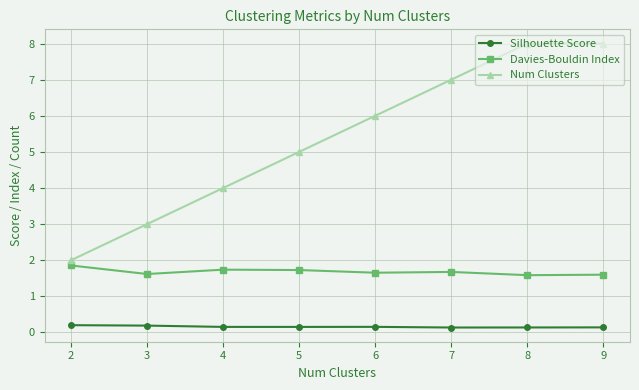

Which series has the largest range (max minus min)?

Num Clusters